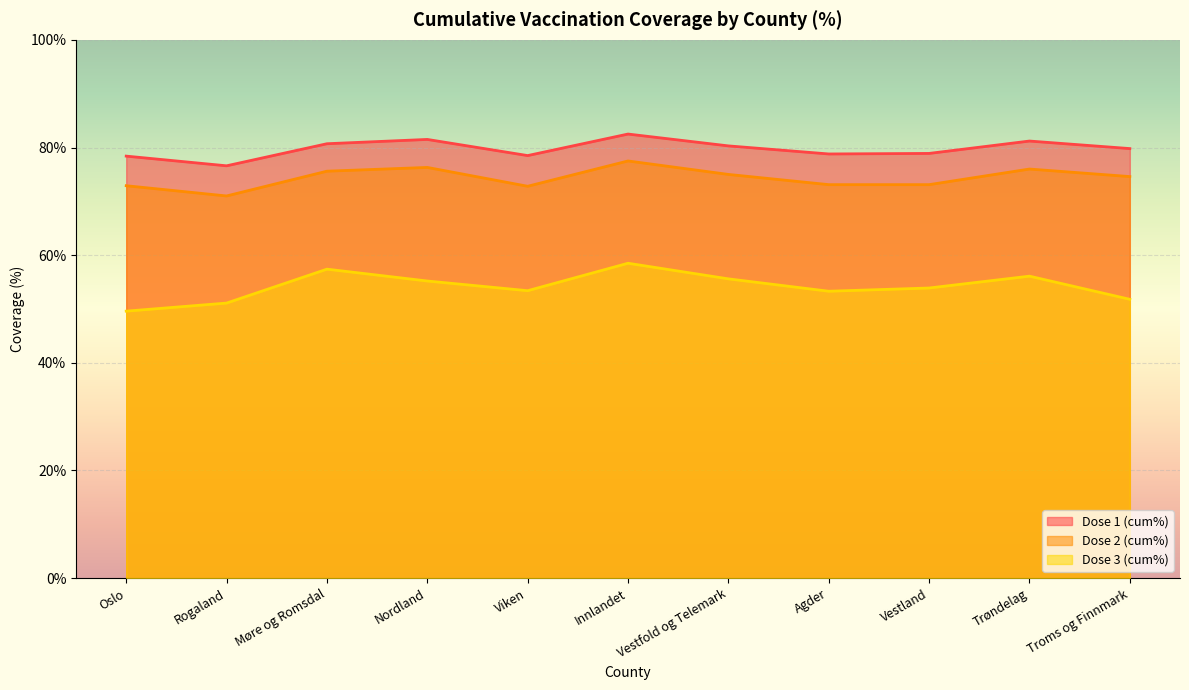

Which has a higher value, Nordland or Vestfold og Telemark?

Nordland